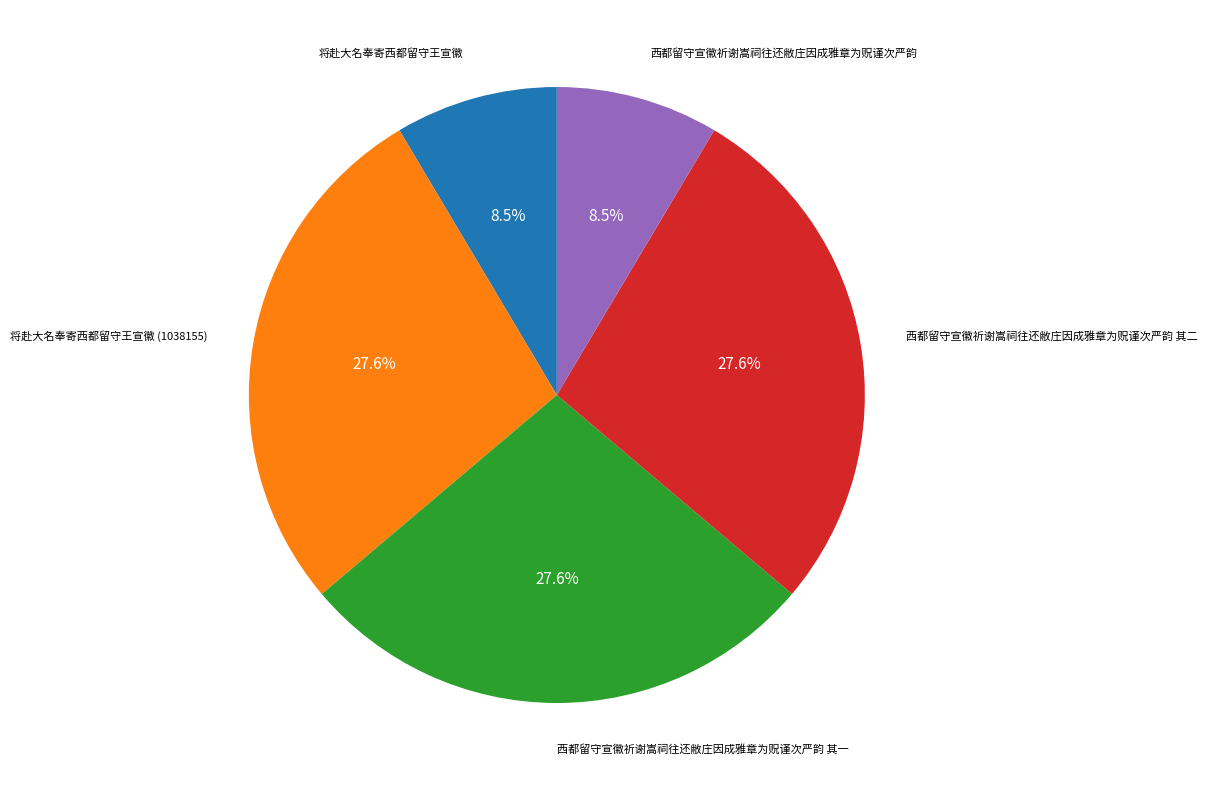

What portion of the pie excludes 将赴大名奉寄西都留守王宣徽?

91.5%